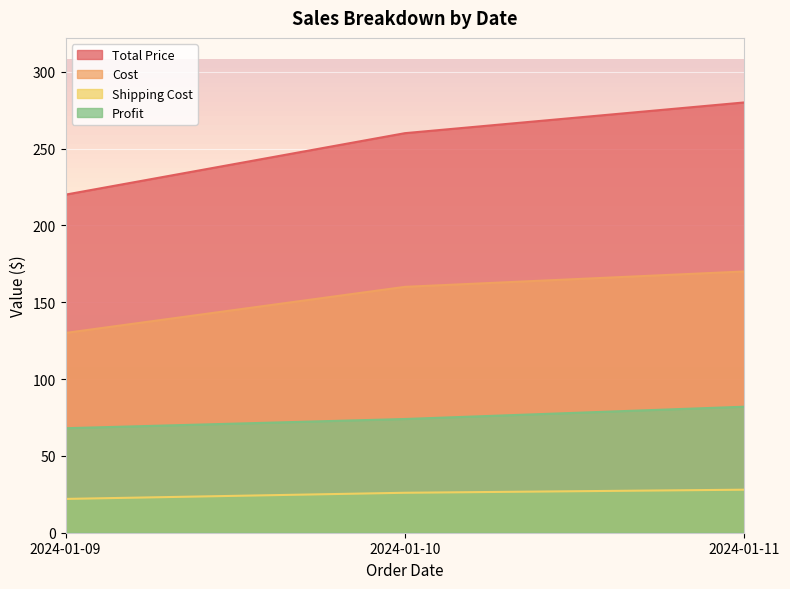

Reading left to right, what are all the values shown in this chart?

Total Price: 220	260	280
Cost: 130	160	170
Shipping Cost: 22	26	28
Profit: 68	74	82